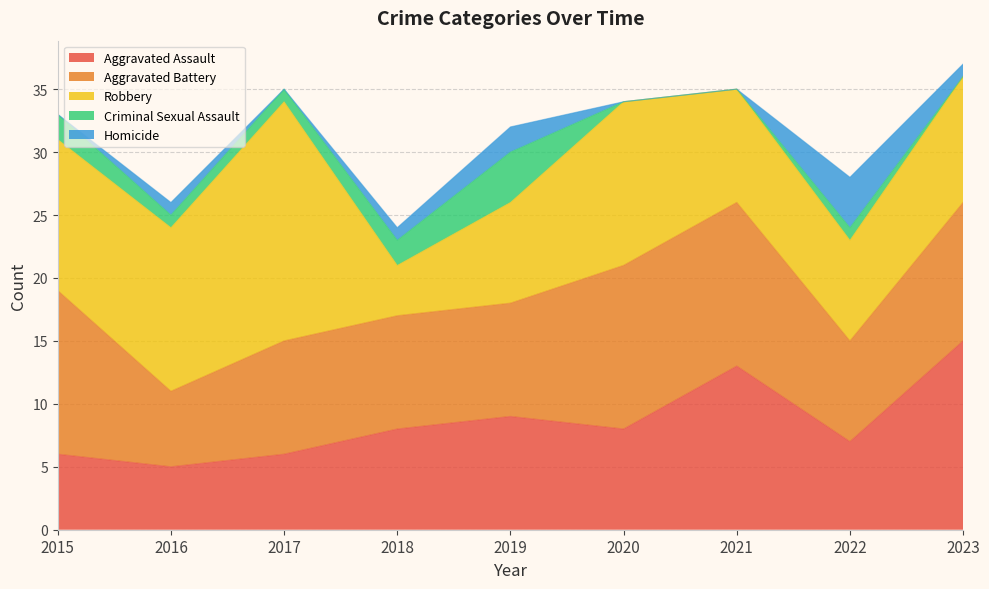

Is it true that Robbery equals 8 at 2019?

True